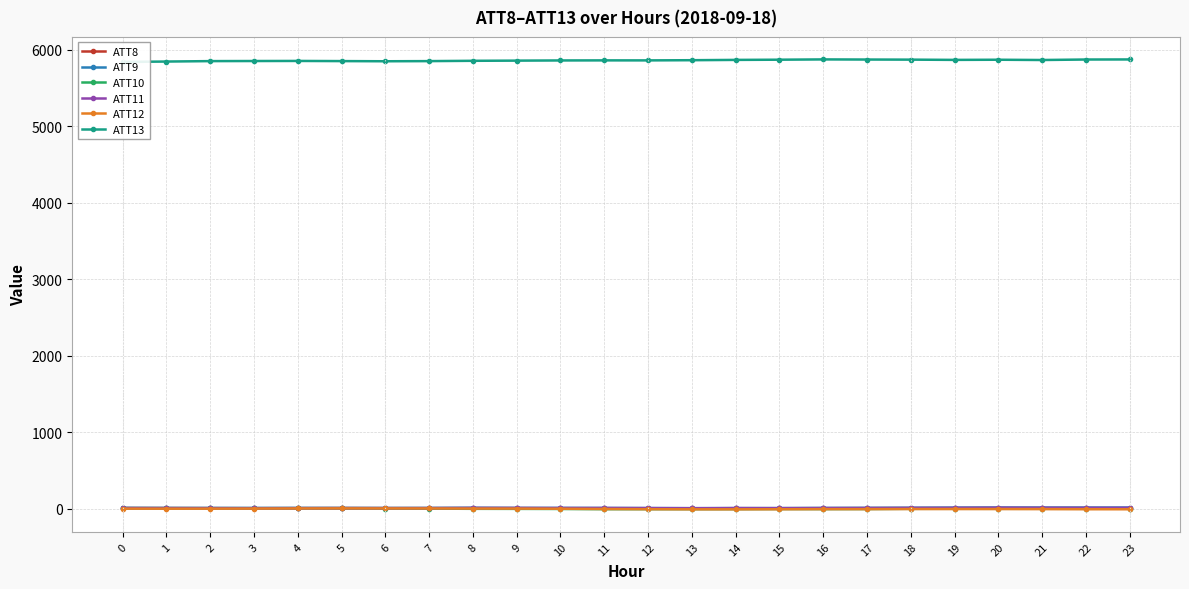

Which series ends up on top after the final intersection of ATT8 and ATT11?

ATT11